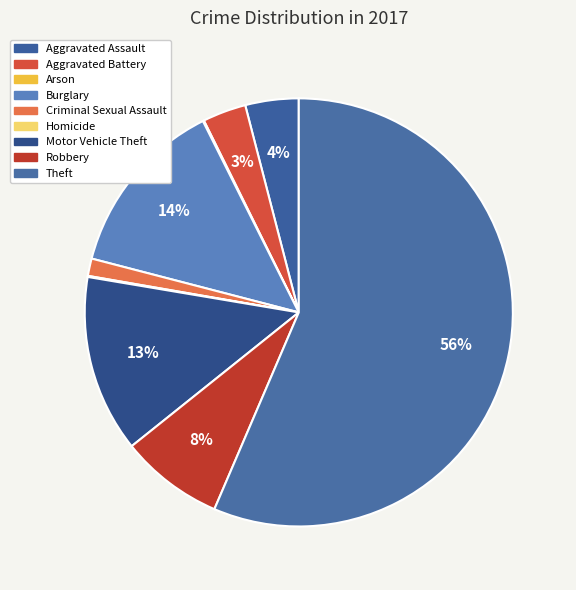

Rank the categories by value from highest to lowest.

Theft, Burglary, Motor Vehicle Theft, Robbery, Aggravated Assault, Aggravated Battery, Criminal Sexual Assault, Arson, Homicide